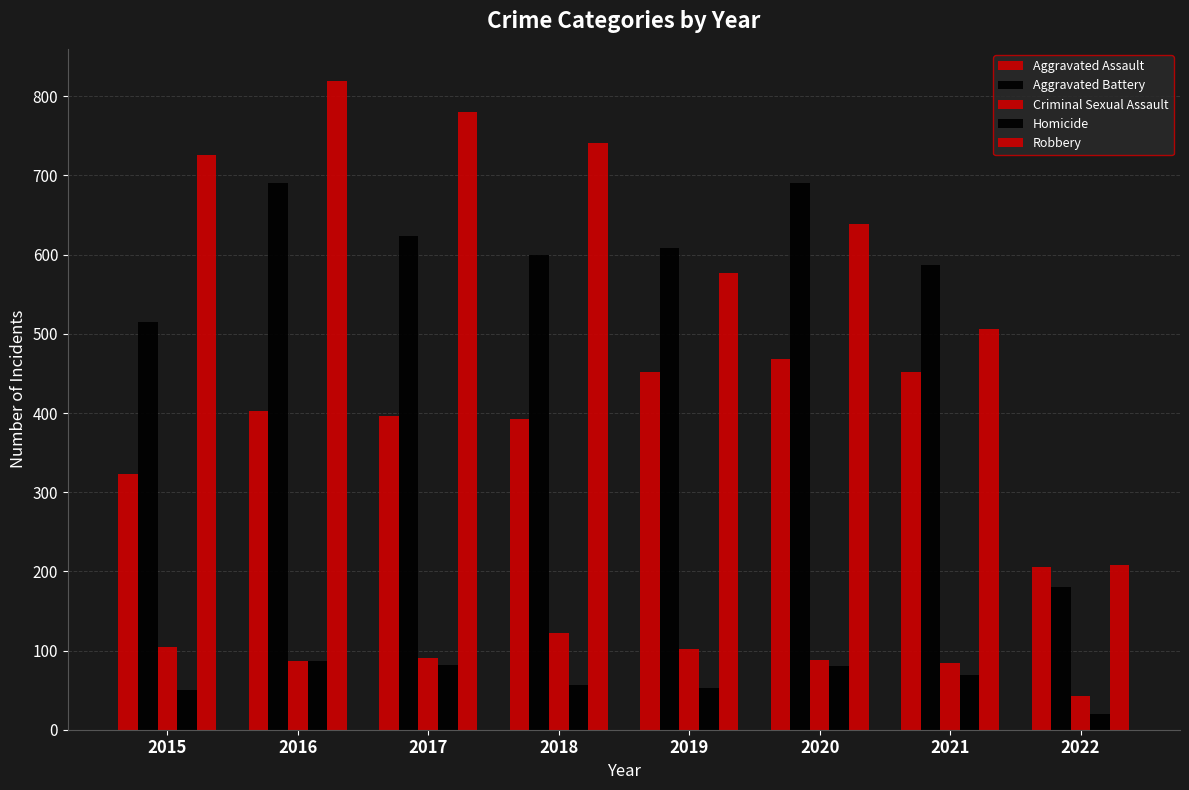

How many data points in Robbery are less than 726?

4